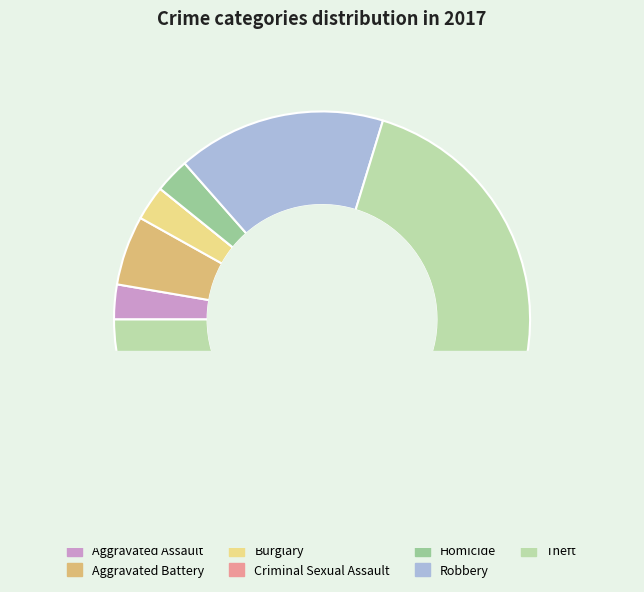

Count the number of slices in the pie.

7